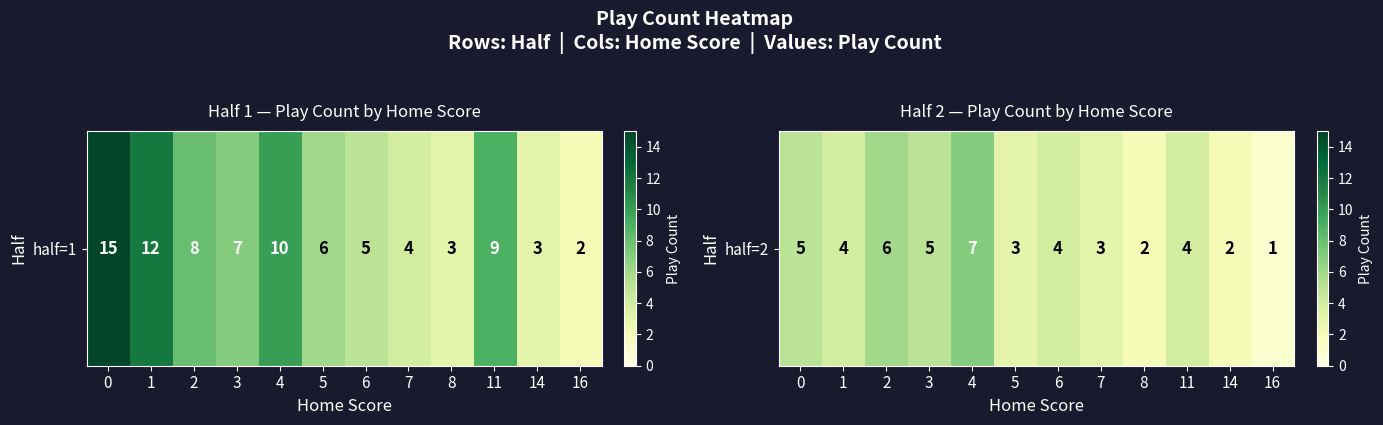

Which has a higher value, 1 or 4?

4